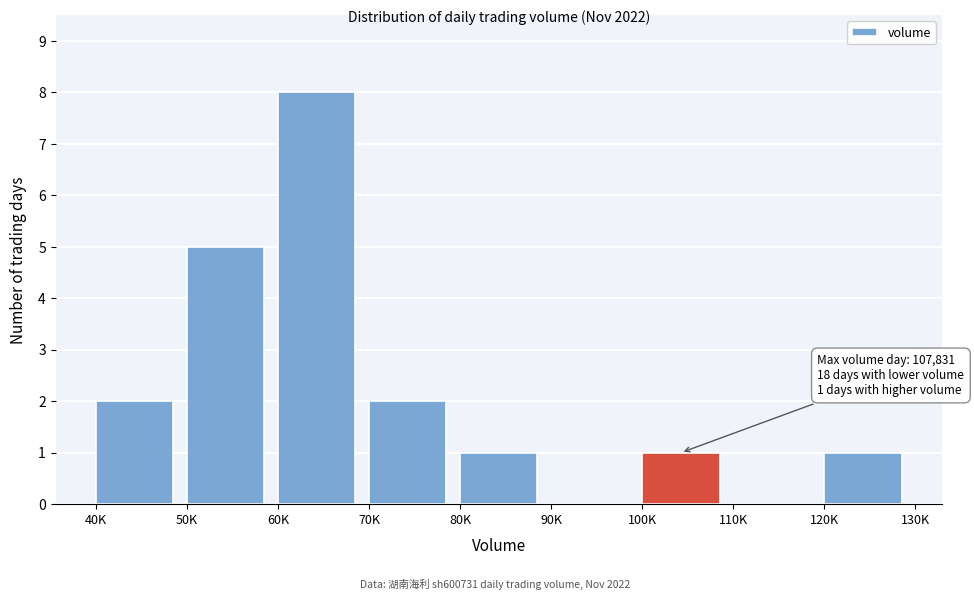

Reading right to left, what are all the values shown in this chart?

120K=1	110K=0	100K=1	90K=0	80K=1	70K=2	60K=8	50K=5	40K=2